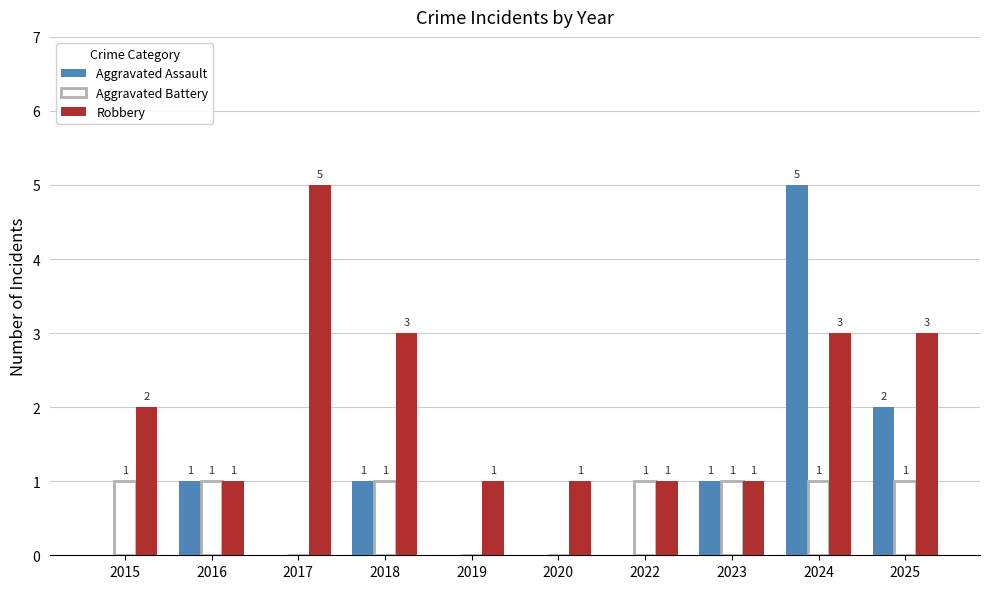

What is the sum of all Robbery values?

21